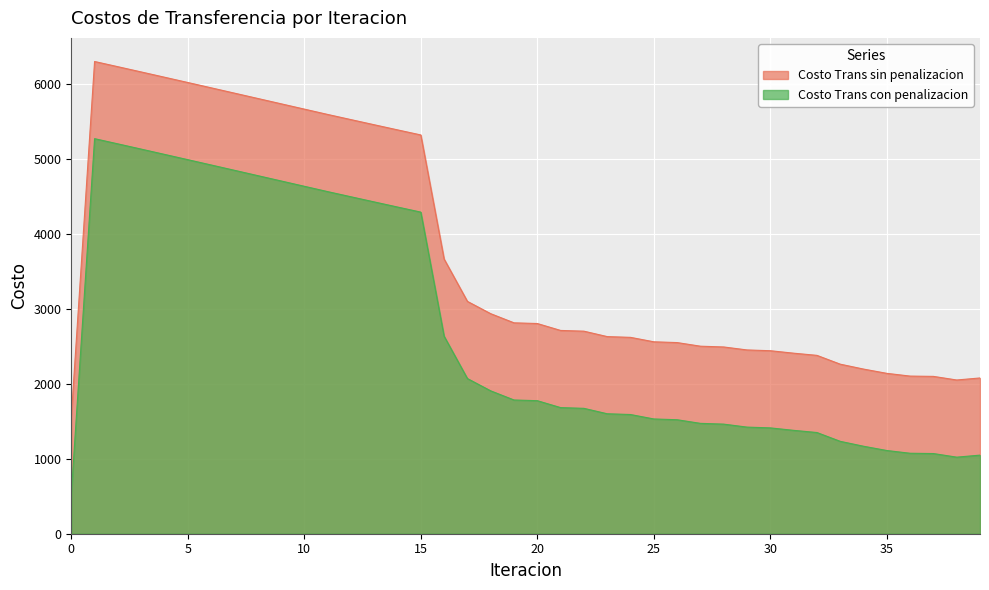

Is it true that Costo Trans con penalizacion equals 3182.4 at 2?

False